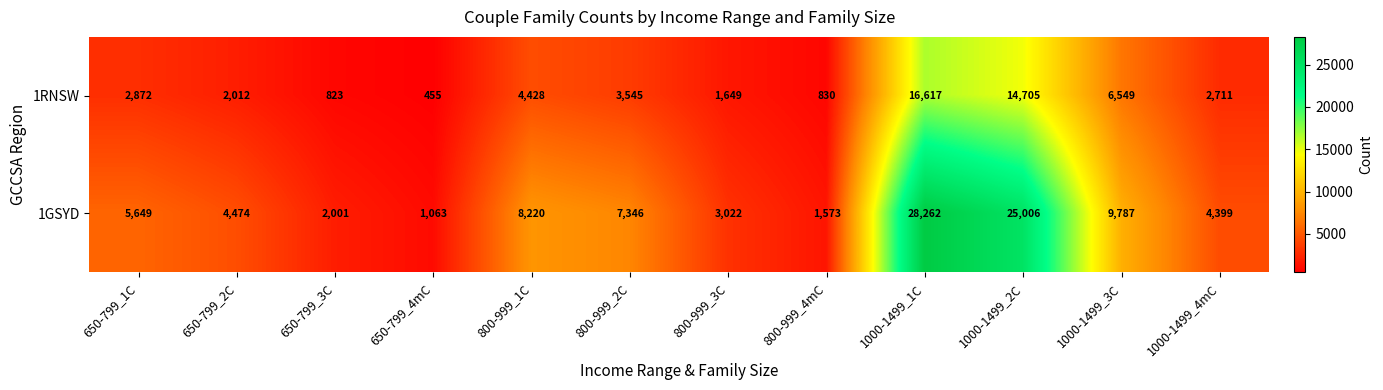

What is the total value across all series at 800-999_4mC?

2403